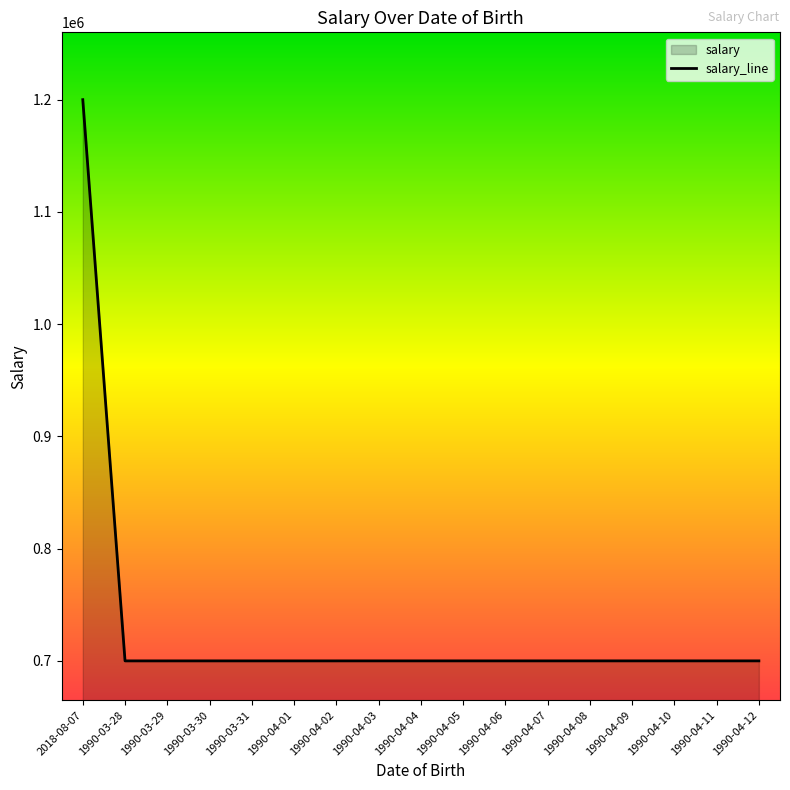

Which has a higher value, 1990-04-02 or 1990-03-30?

1990-04-02